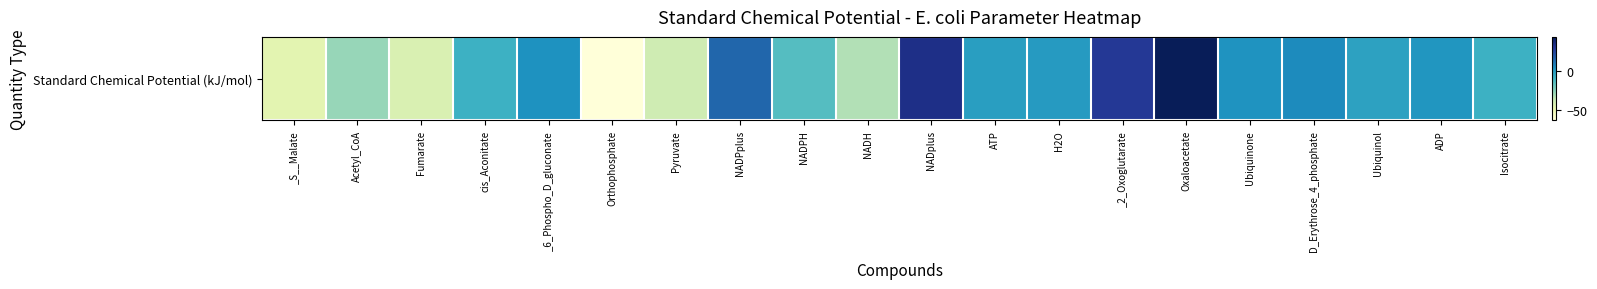

How many distinct data groups are displayed?

1